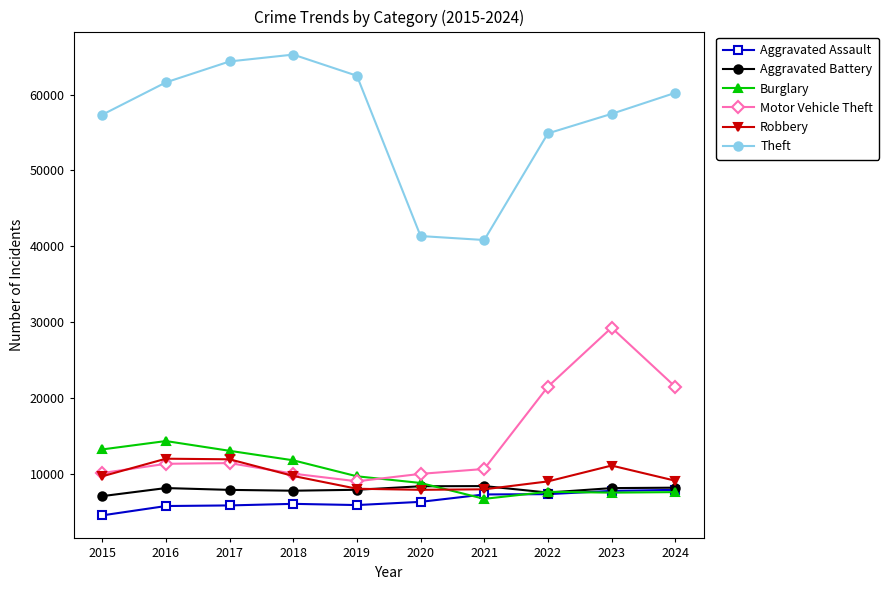

How many interior local valleys does the Theft series have?

1